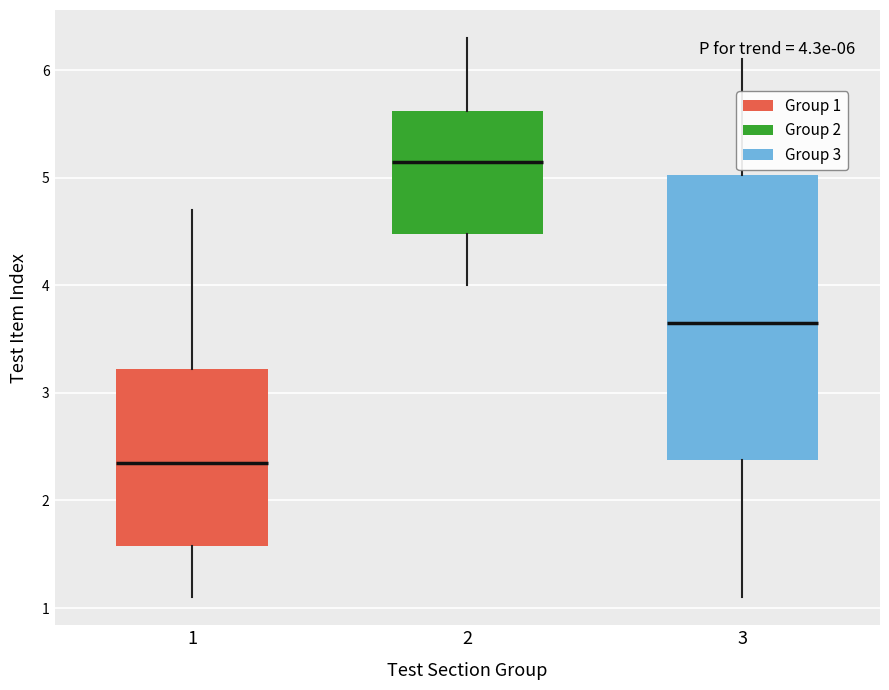

Which box is the tallest, from its lower edge to its upper edge?

3